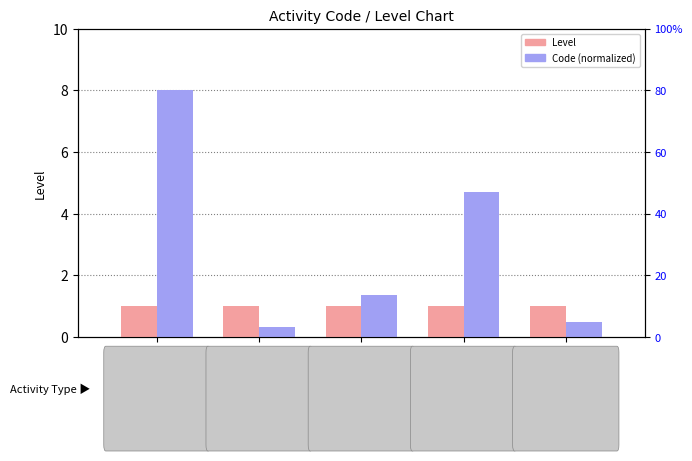

How many series are shown in this chart?

2